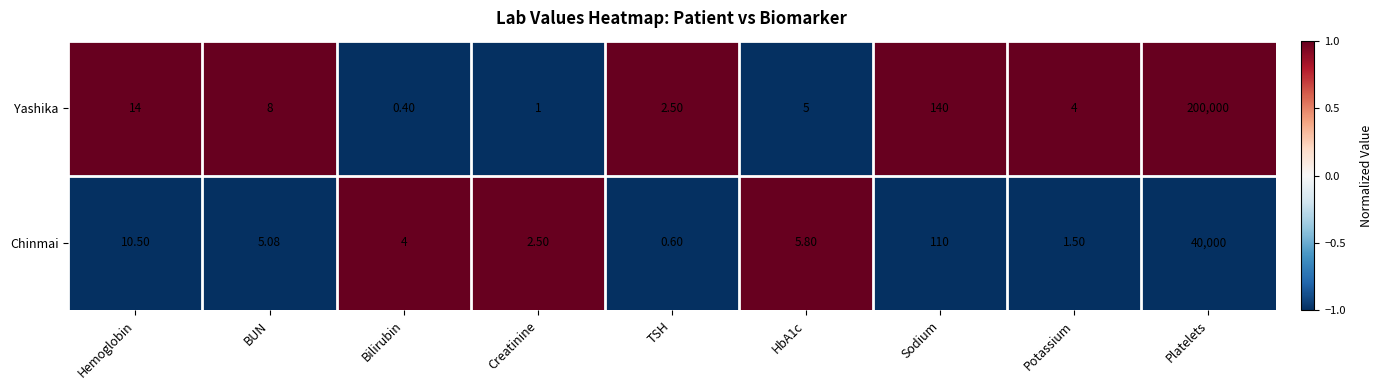

Between Potassium and Platelets, which series saw the biggest shift?

Yashika